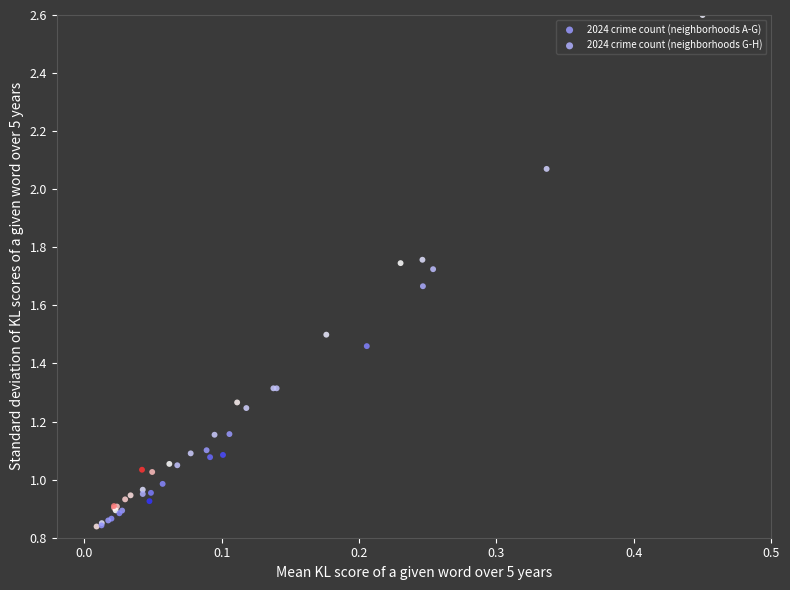

Which series has the widest spread of Y values?

2024 crime count (neighborhoods A-G)